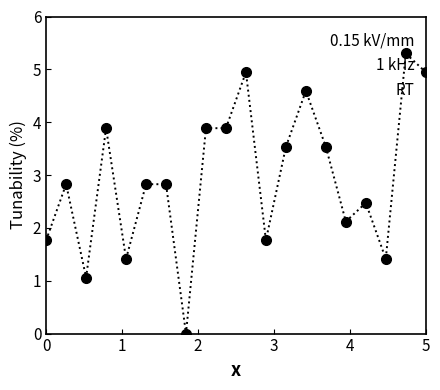

True or false: there are more than 0 points higher than both neighbors.

True